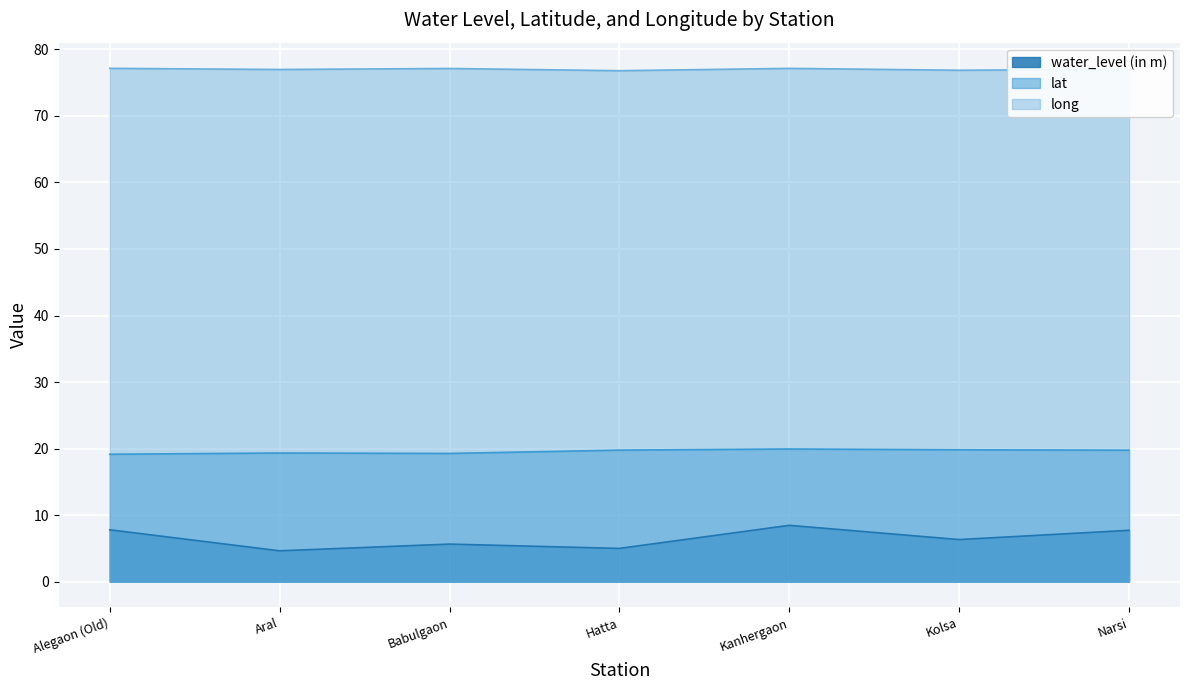

True or false: long has more than 2 points higher than both neighbors.

False